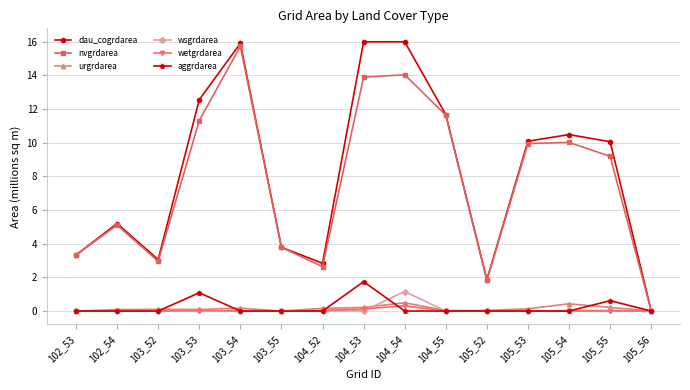

The value of dau_cogrdarea at 104_53 is 9.4. True or false?

False